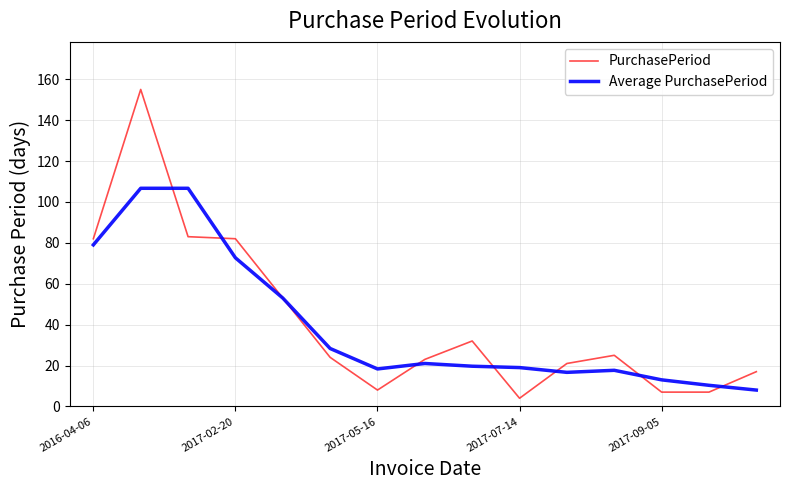

Rank the series by their average value, from highest to lowest.

PurchasePeriod, Average PurchasePeriod